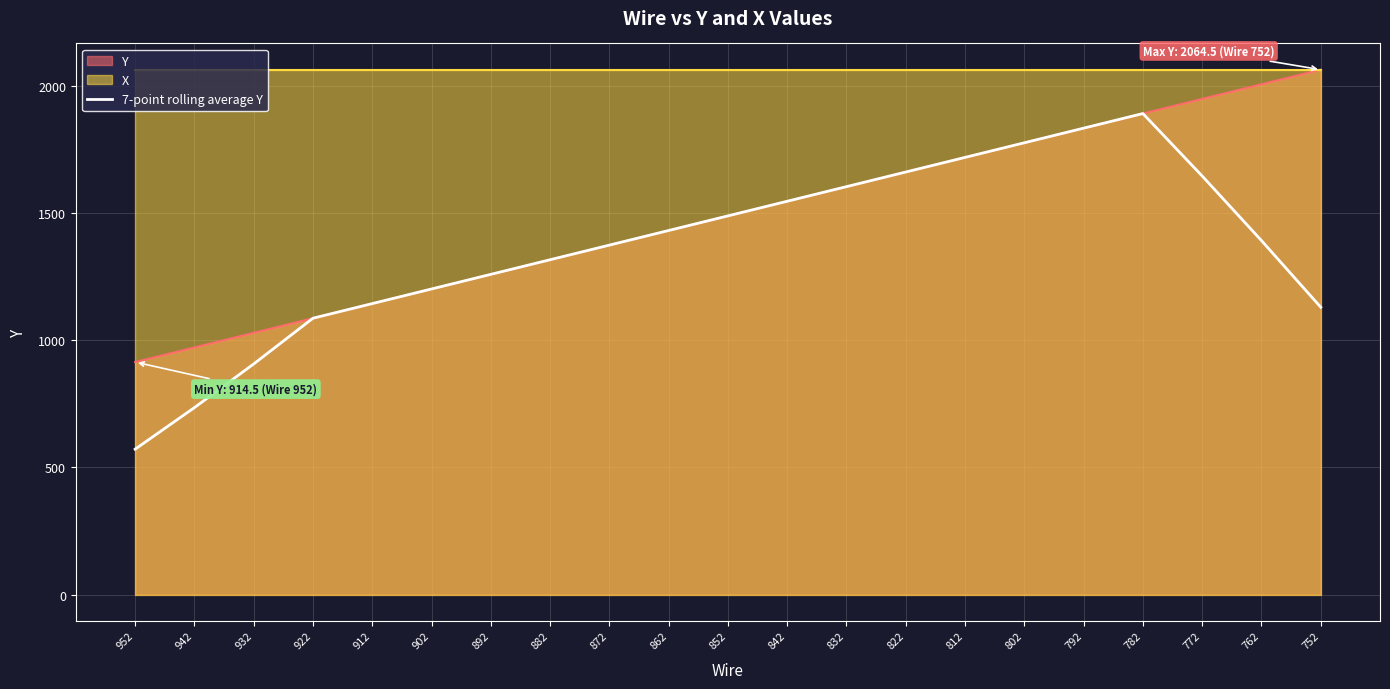

Rank the categories by Y value from lowest to highest.

952, 942, 932, 922, 912, 902, 892, 882, 872, 862, 852, 842, 832, 822, 812, 802, 792, 782, 772, 762, 752